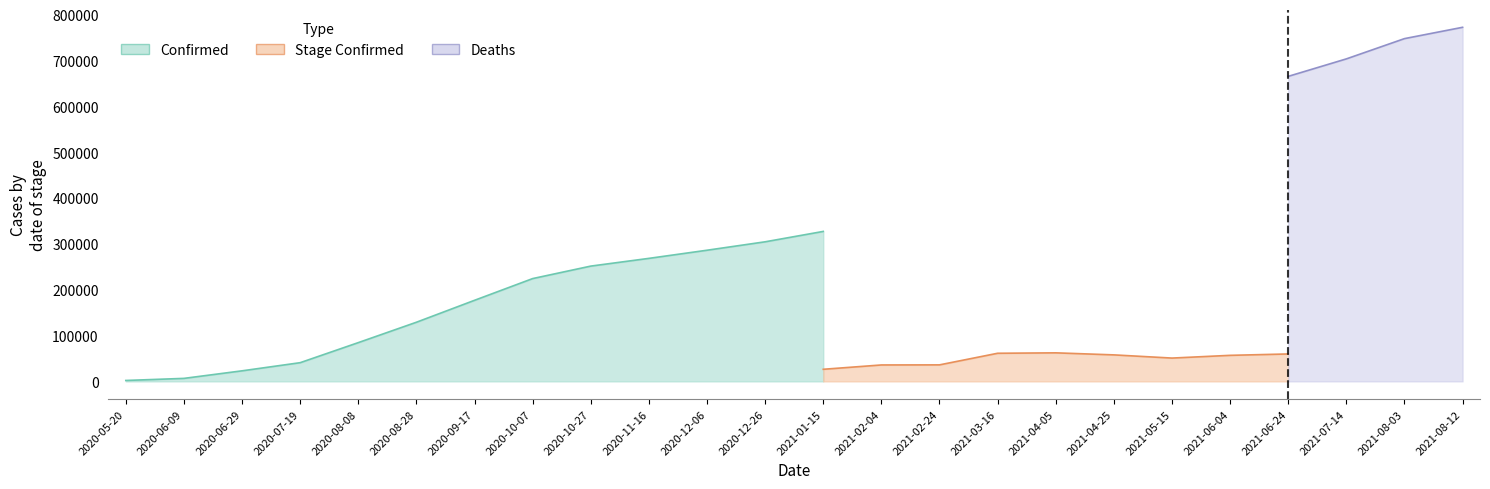

True or false: Confirmed has more than 1 points higher than both neighbors.

False